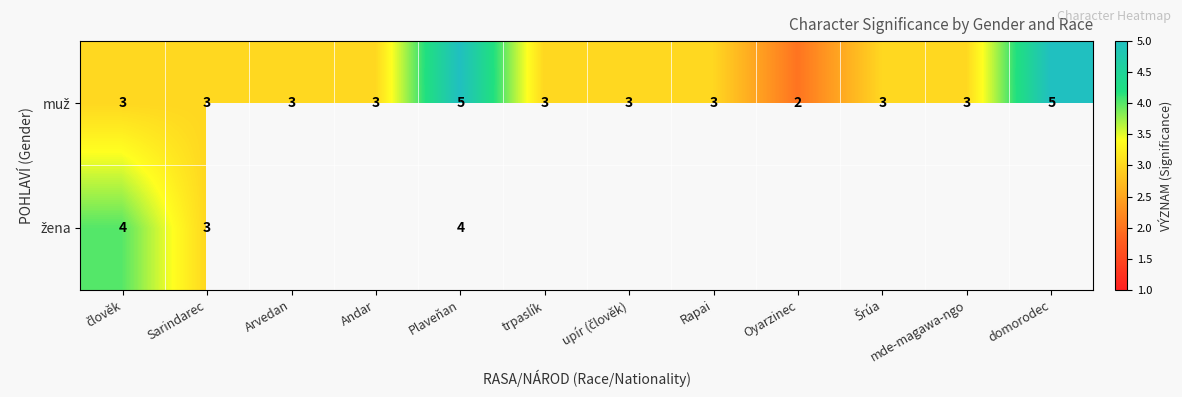

Is it true that muž equals 3.0 at Sarindarec?

True